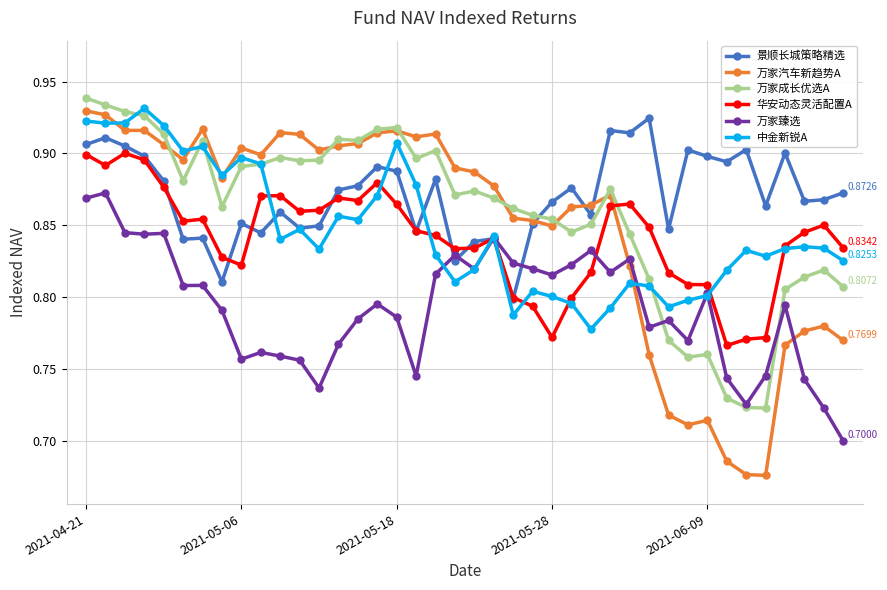

How many categories are shown in the chart?

40